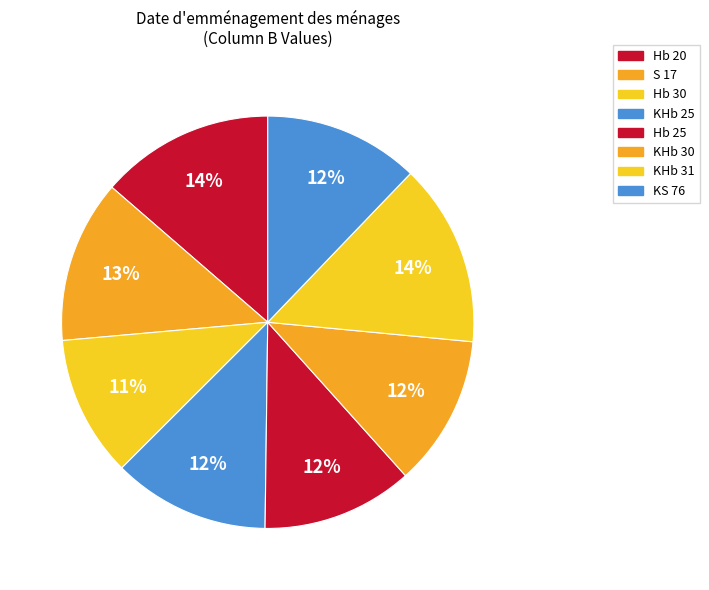

To the nearest percent, what is the difference between the Hb 25 and Hb 20 slice percentages?

2%